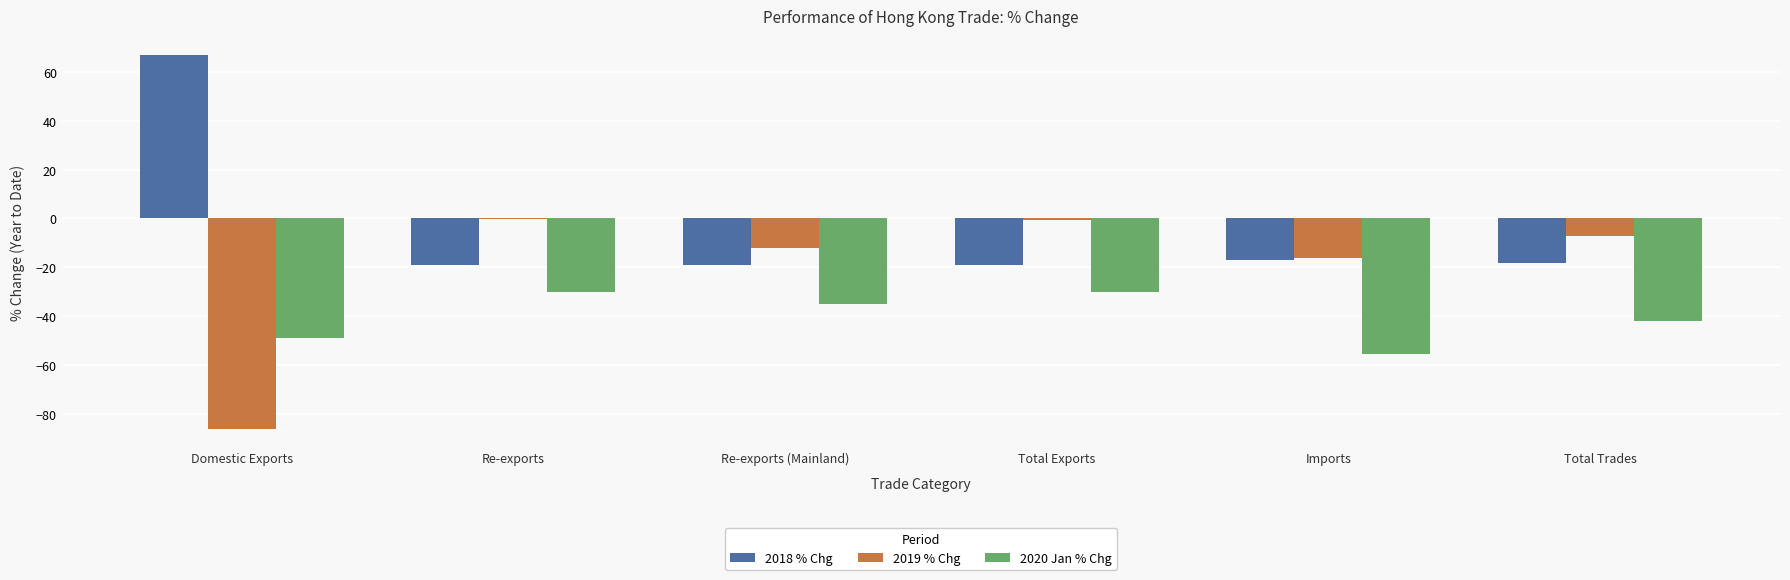

Count the number of data series in this chart.

3